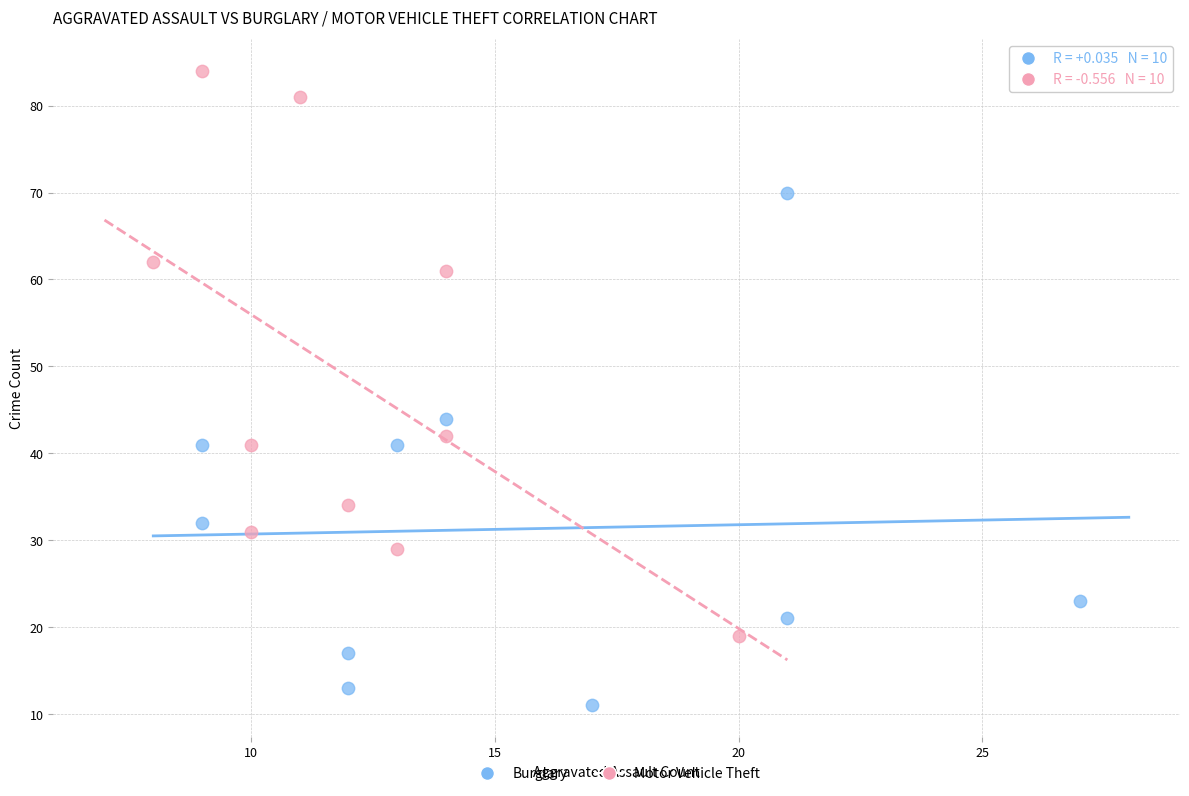

Which series reaches the minimum Y coordinate?

Burglary